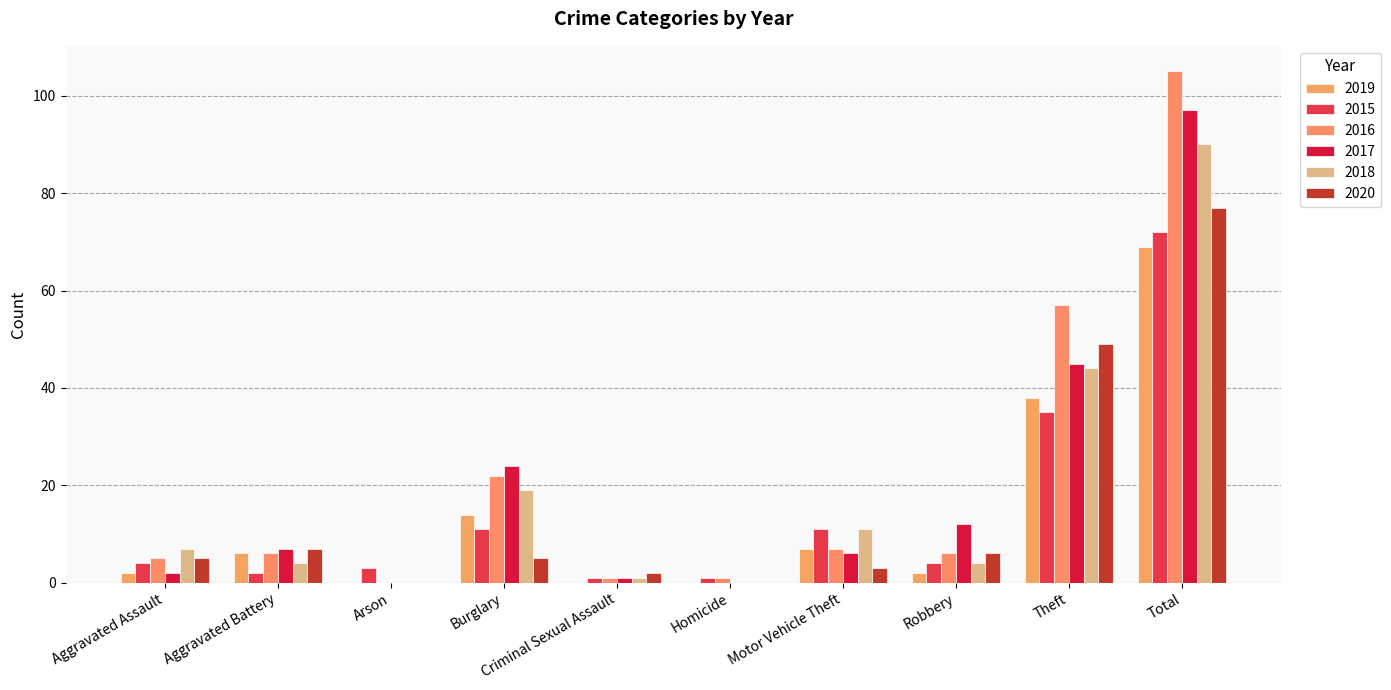

Are the bars grouped side by side (vs. stacked)?

Yes